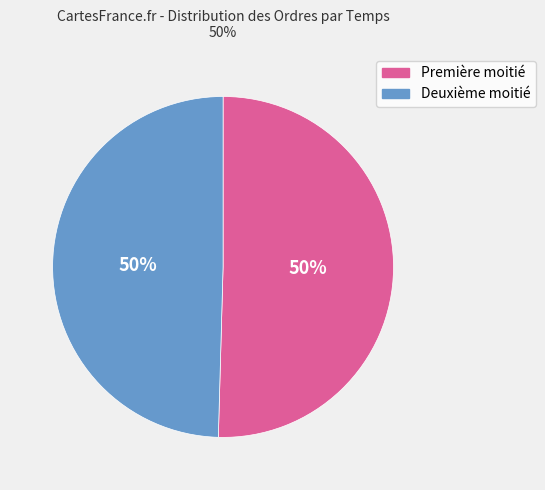

What is the ratio of the value at Deuxième moitié to the value at Première moitié?

1.0